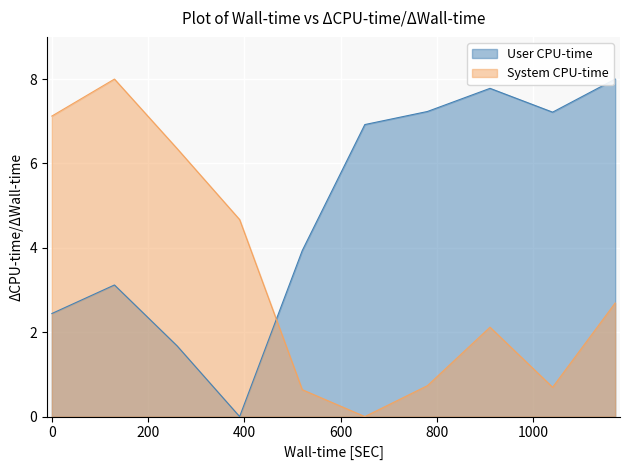

Rank the series by their average value, from lowest to highest.

System CPU-time, User CPU-time